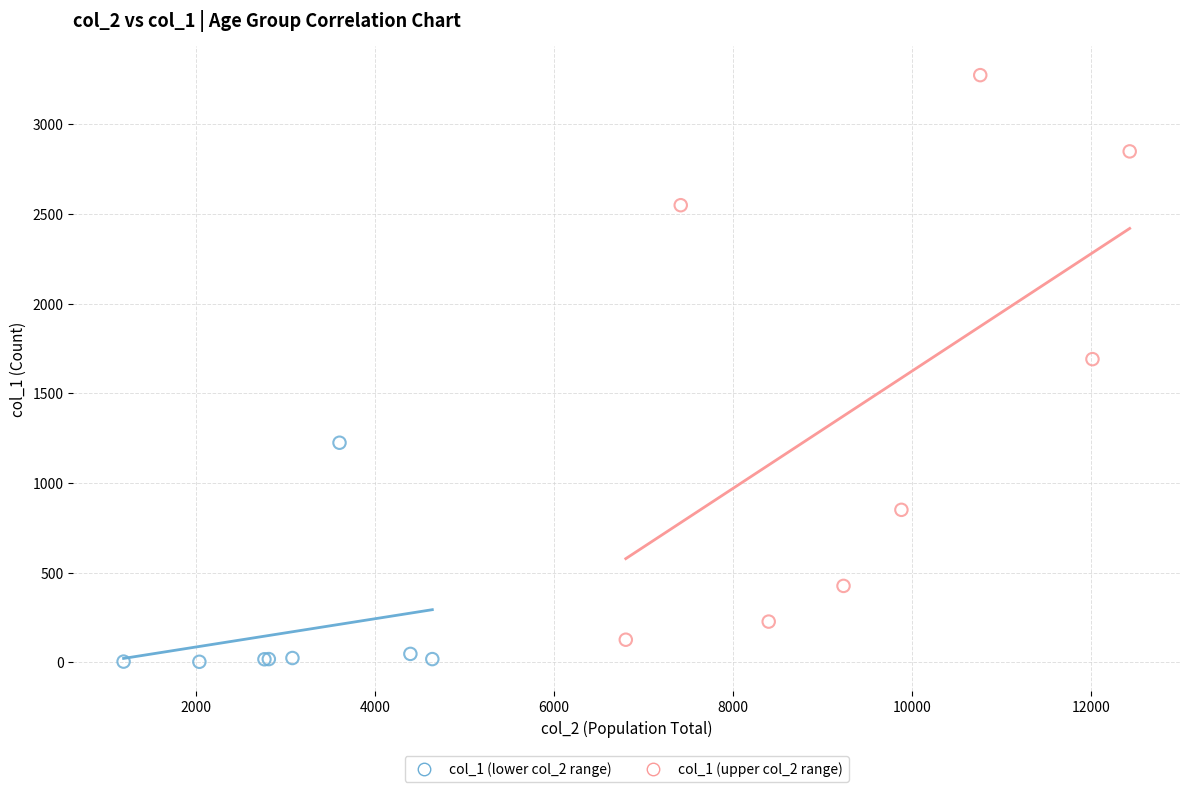

What are all the series names shown in the legend?

col_1 (lower col_2 range), col_1 (upper col_2 range)